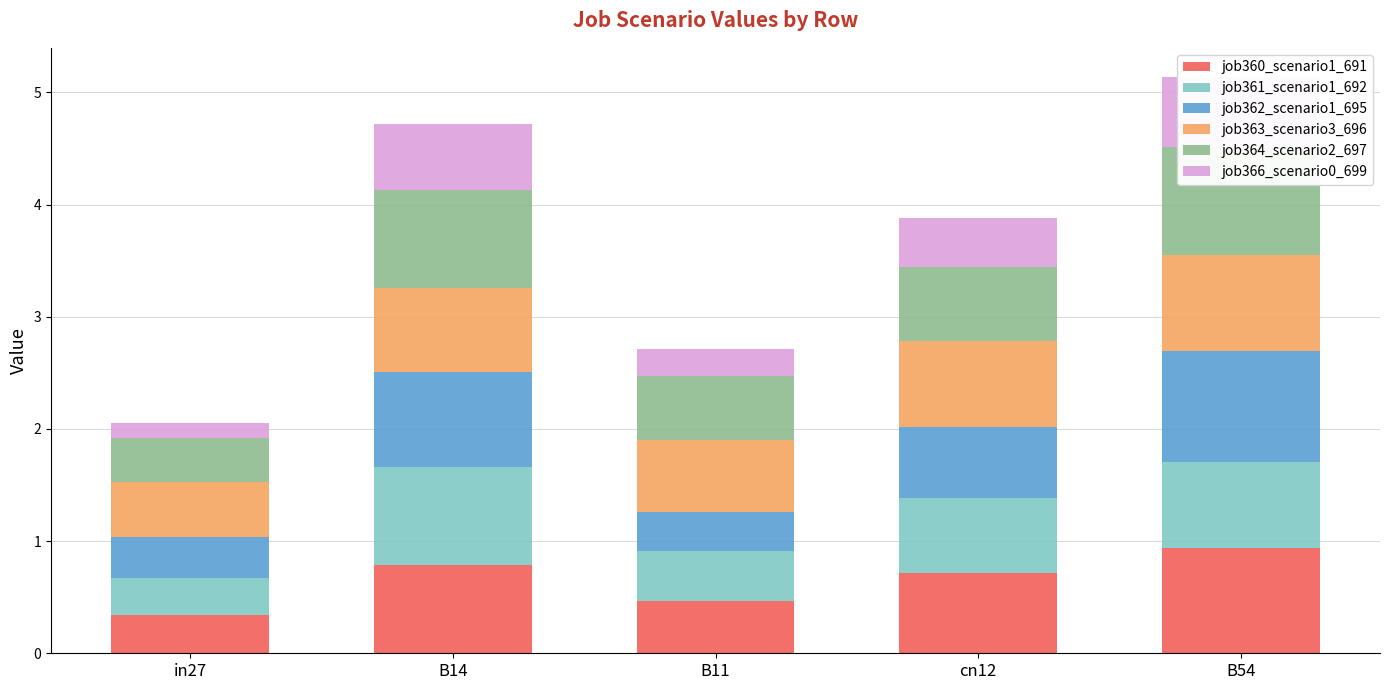

What is the difference between the highest and lowest values at B11?

0.4